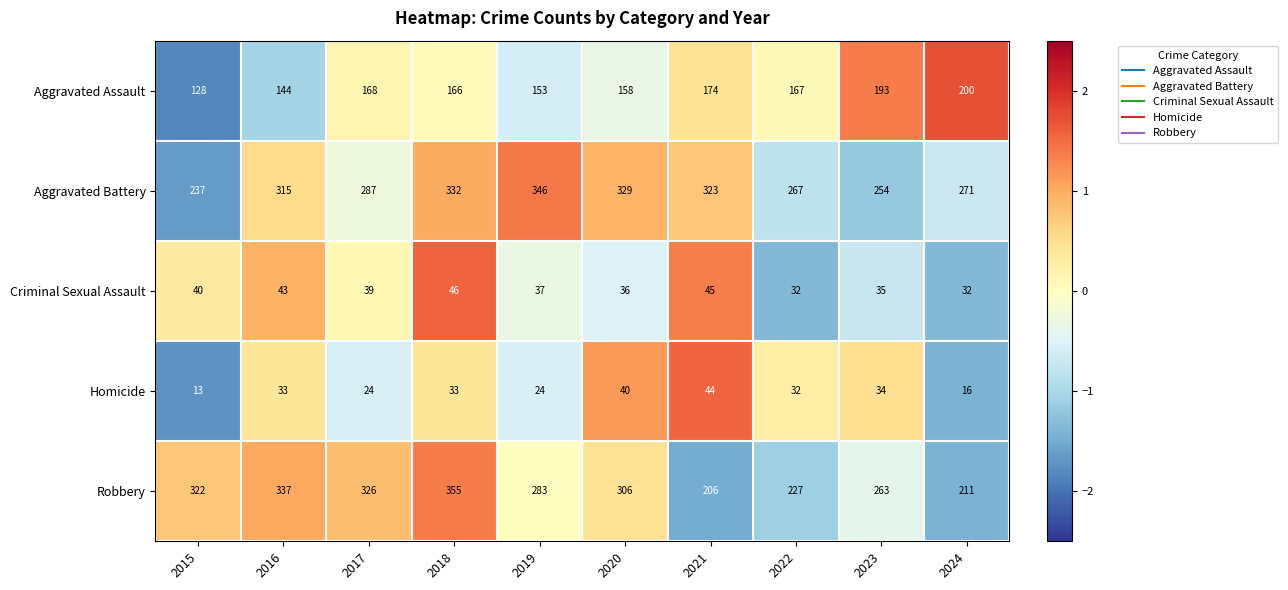

Count the number of data series in this chart.

5